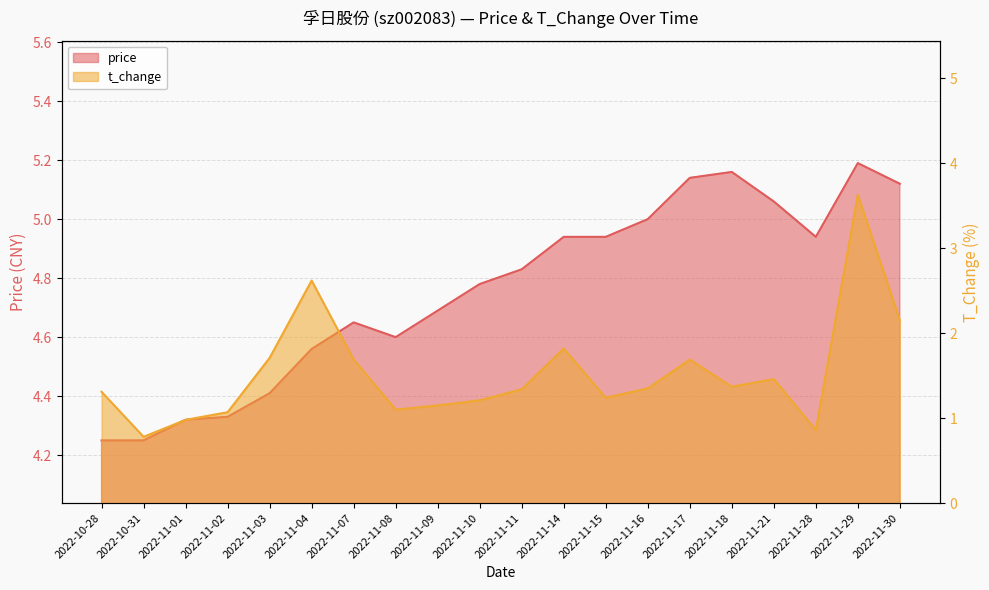

At which category does price reach its first local valley?

2022-11-08